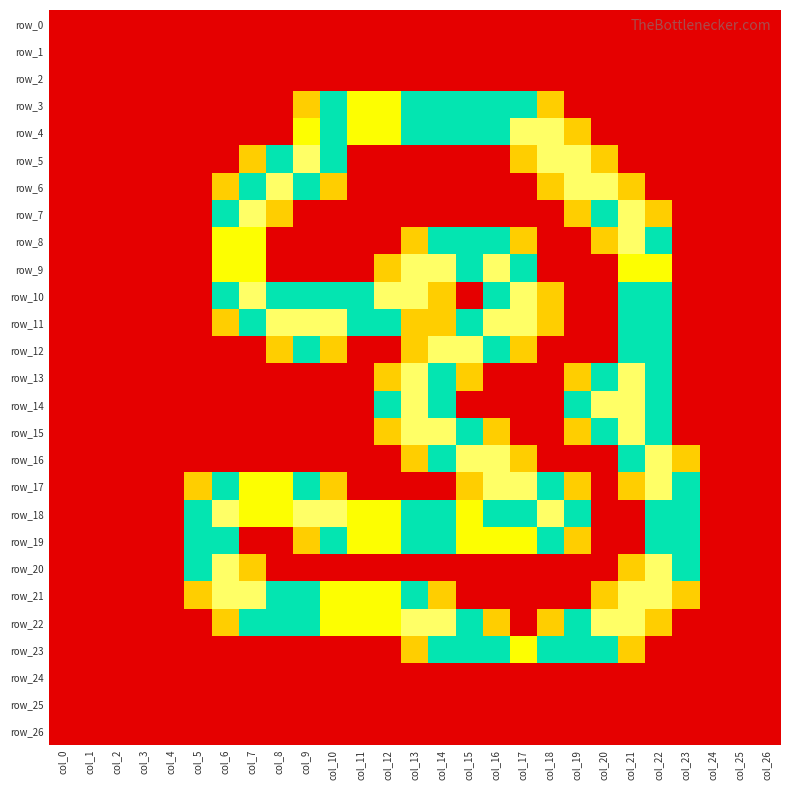

Is it true that row_21 equals 0.0 at col_4?

True